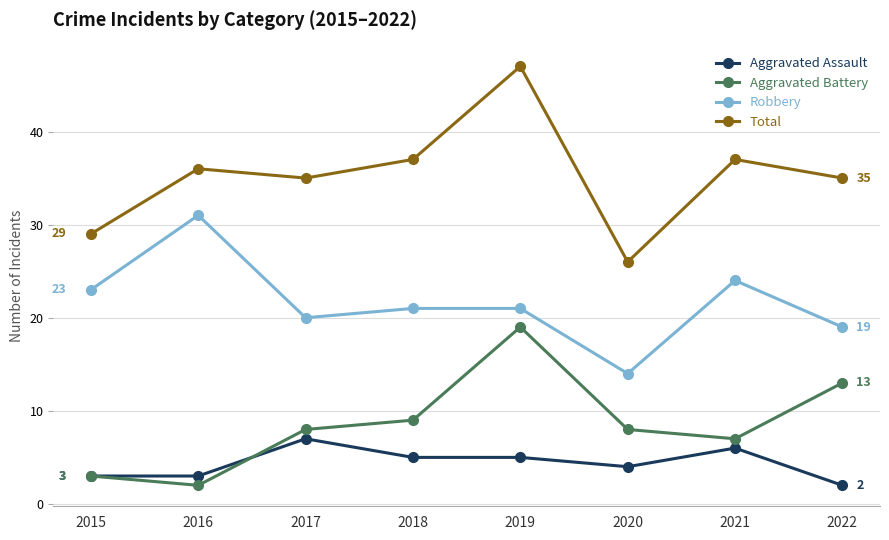

In Aggravated Battery, how many points are lower than both neighbors (excluding endpoints)?

2